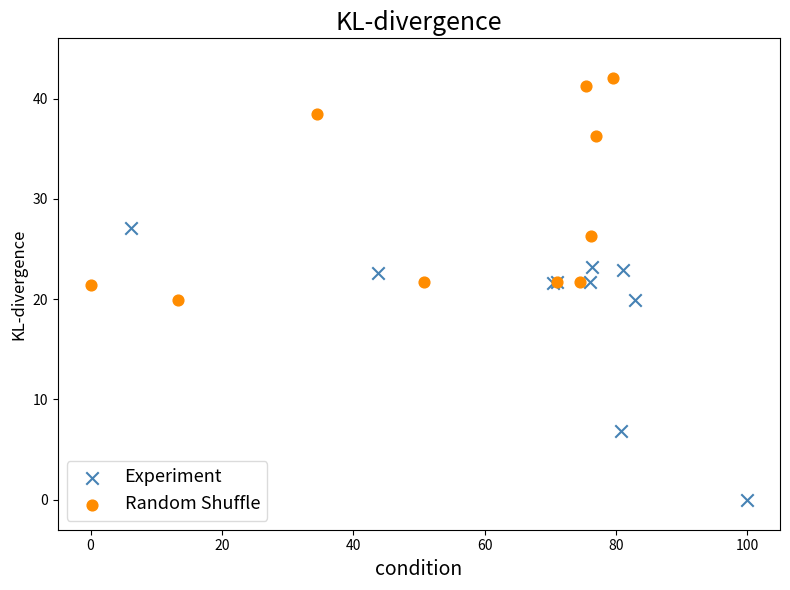

Which series contains the lowest Y value?

Experiment